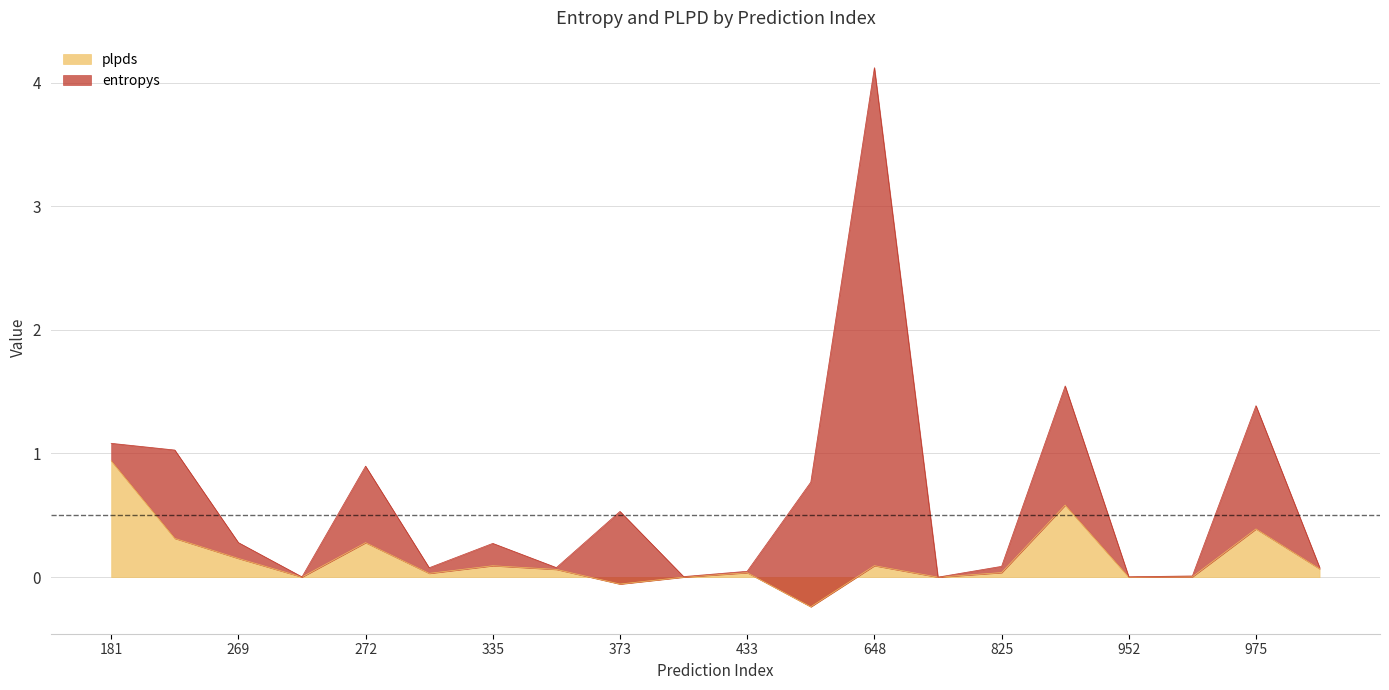

Rank the categories by plpds value from highest to lowest.

12, 1, 13, 8, 0, 2, 4, 11, 18, 17, 5, 6, 19, 14, 3, 9, 7, 10, 16, 15